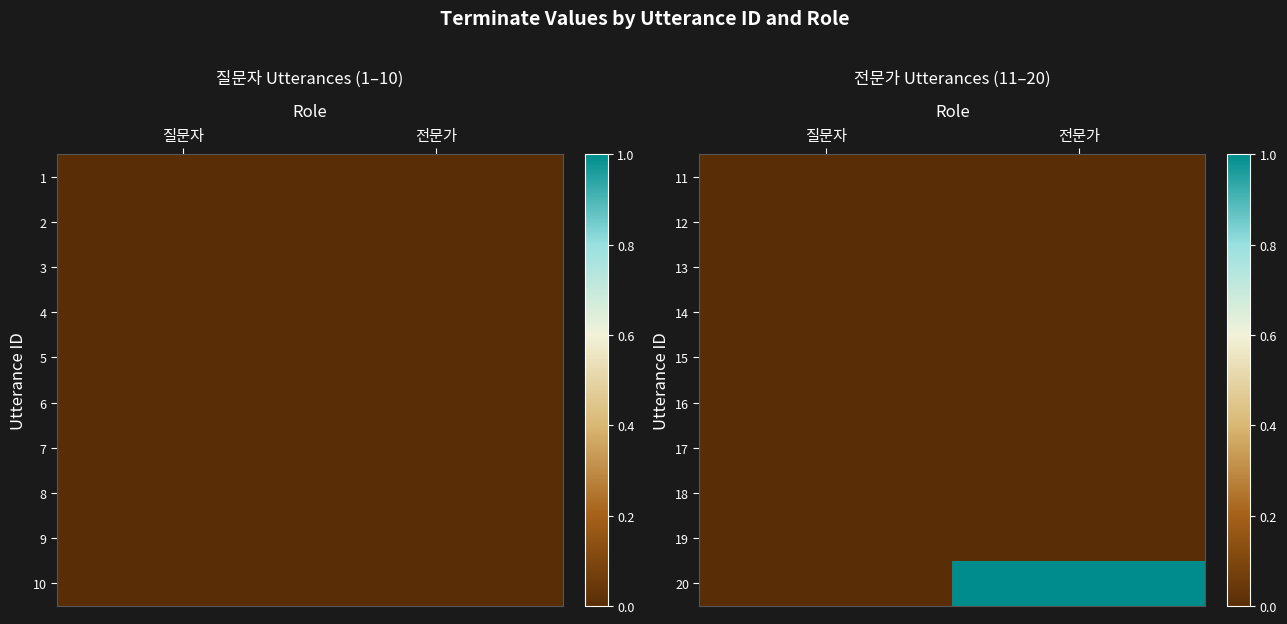

At which label does 19 reach its minimum?

질문자